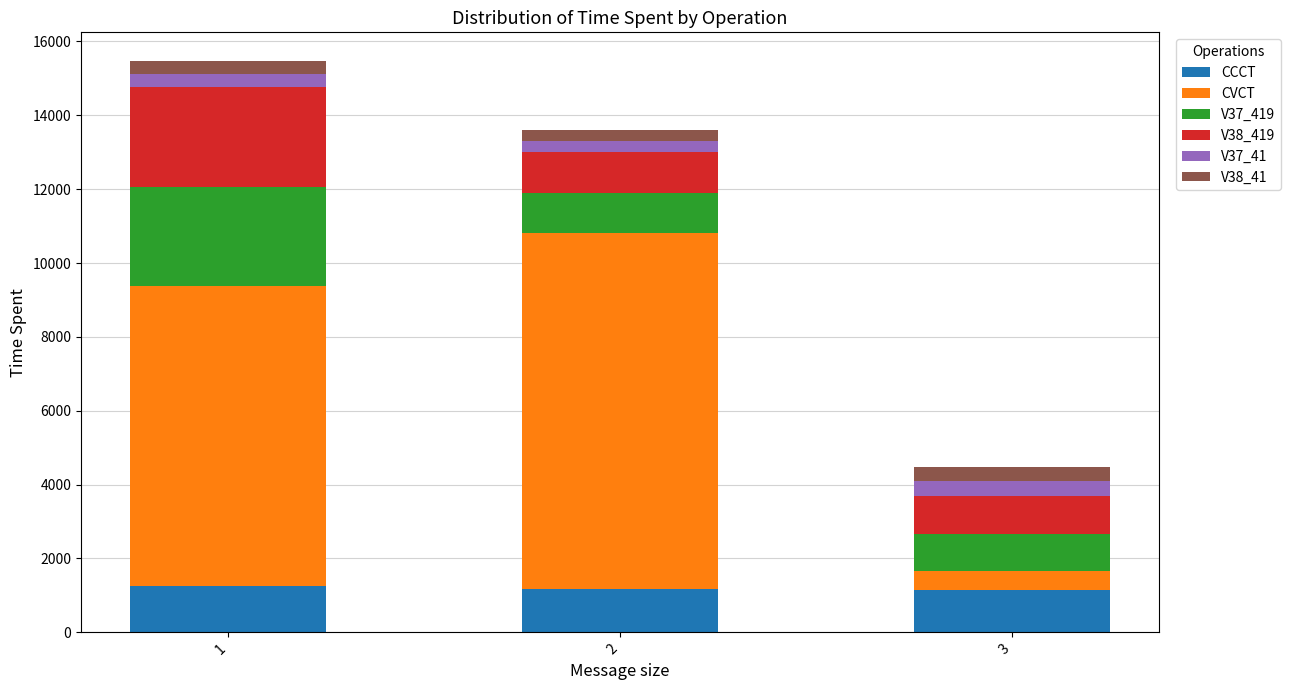

What is the minimum value for CCCT?

1159.0